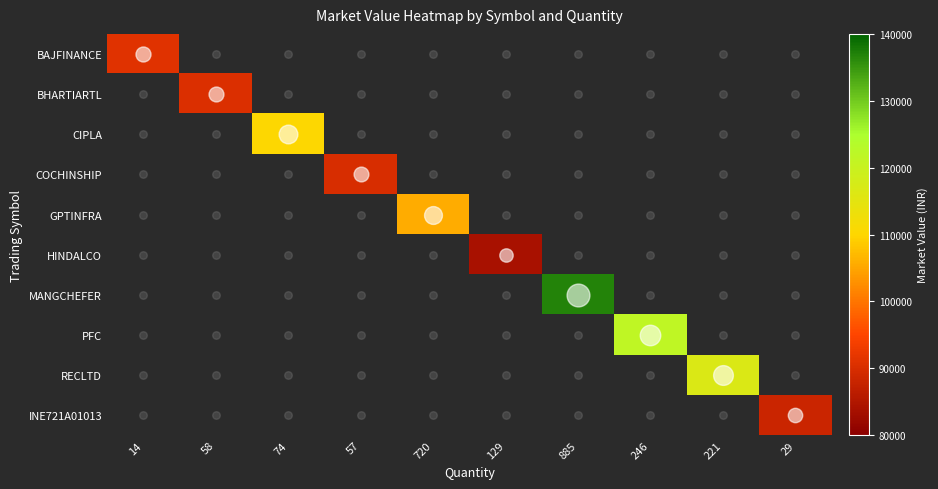

Which series has the largest range (max minus min)?

MANGCHEFER